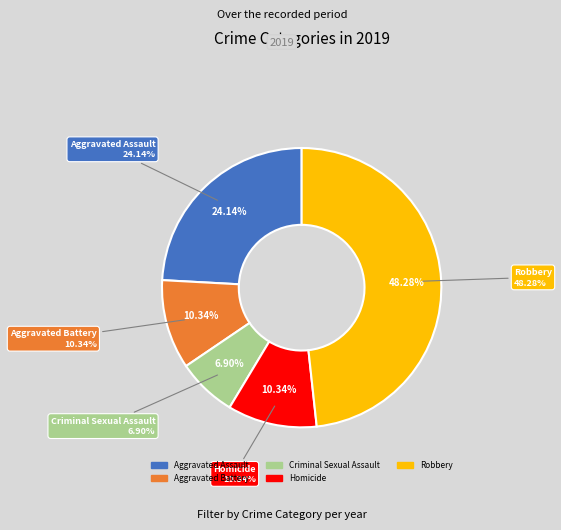

To the nearest percent, what portion does Criminal Sexual Assault represent?

7%